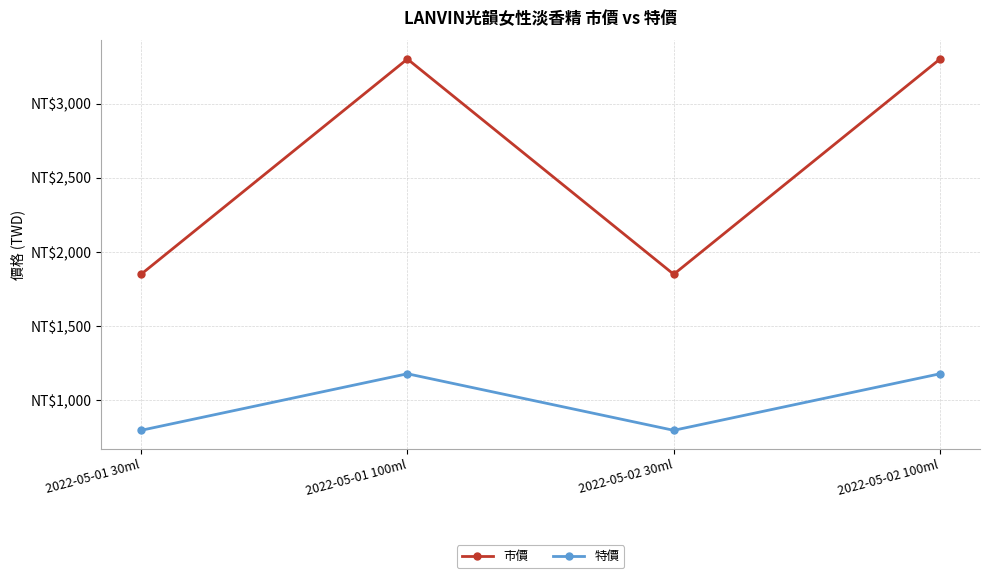

Rank the series by their maximum value, from highest to lowest.

市價, 特價